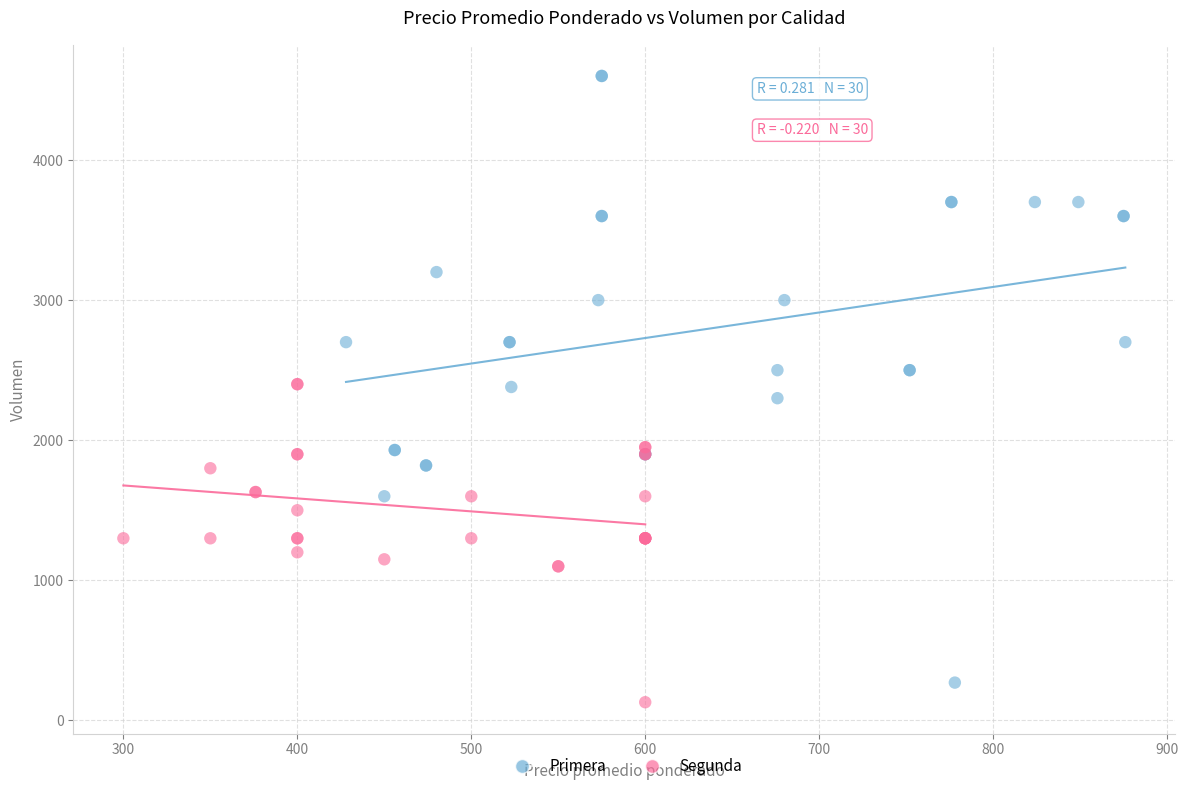

Which series has the widest spread of Y values?

Primera